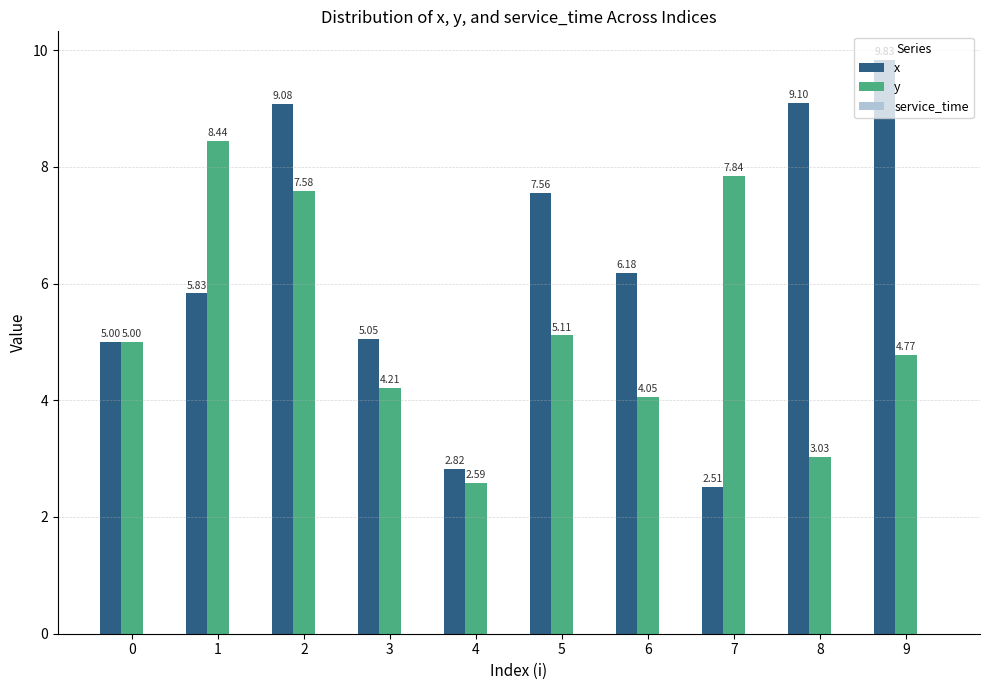

What is the maximum value shown in the chart?

9.8